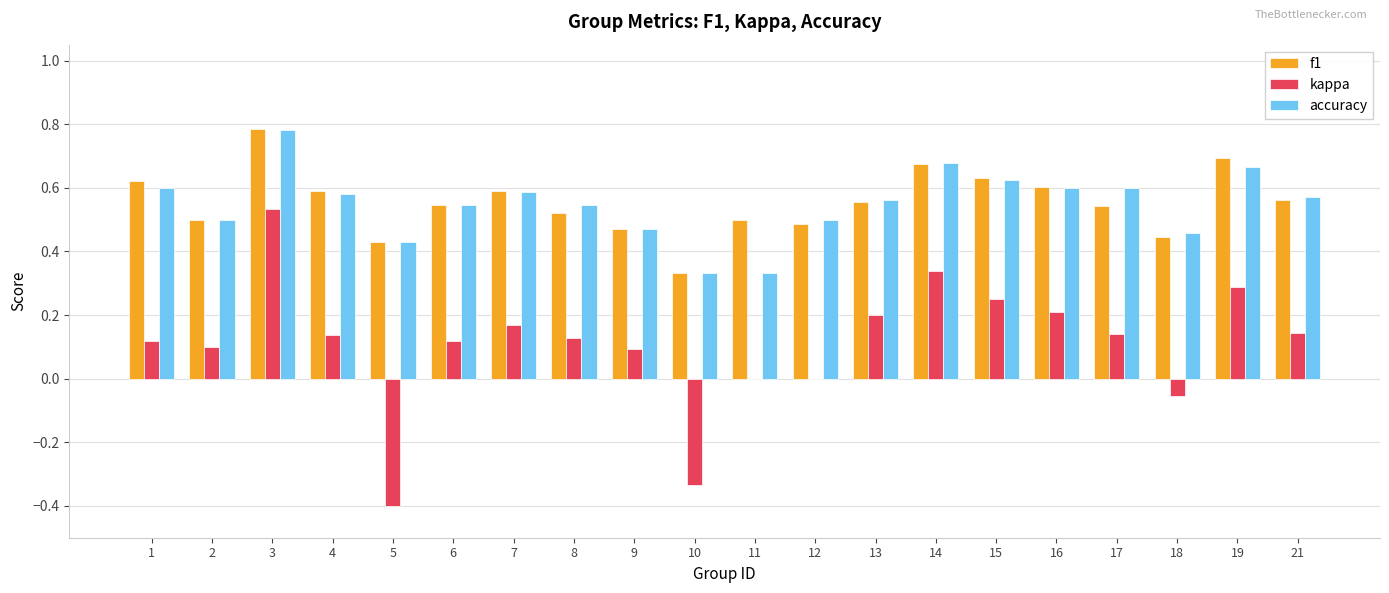

How many distinct data groups are displayed?

3